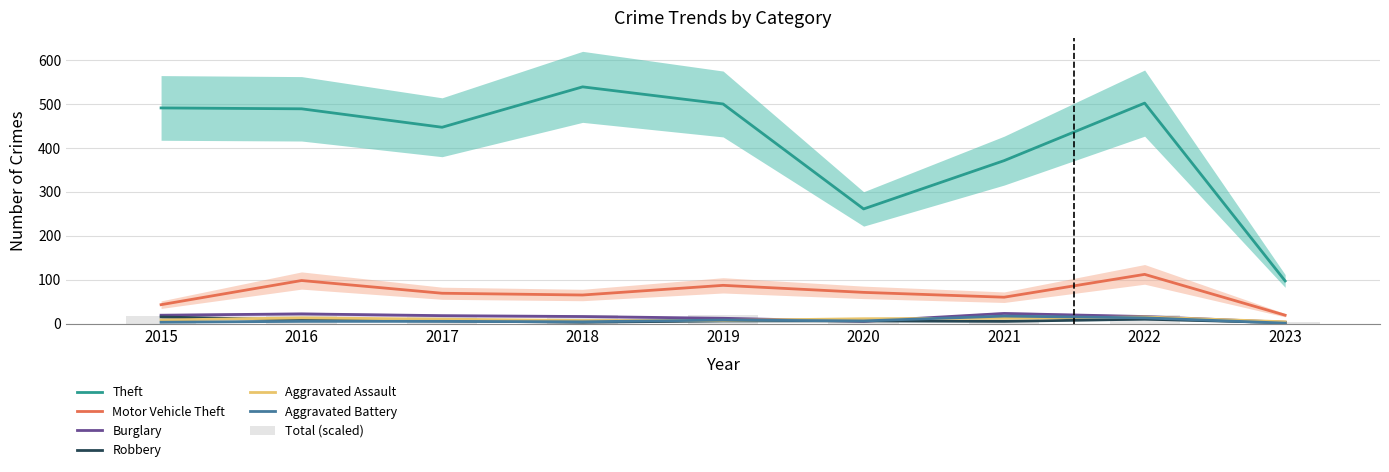

Rank the series by their maximum value, from highest to lowest.

Theft, Motor Vehicle Theft, Burglary, Aggravated Battery, Robbery, Aggravated Assault